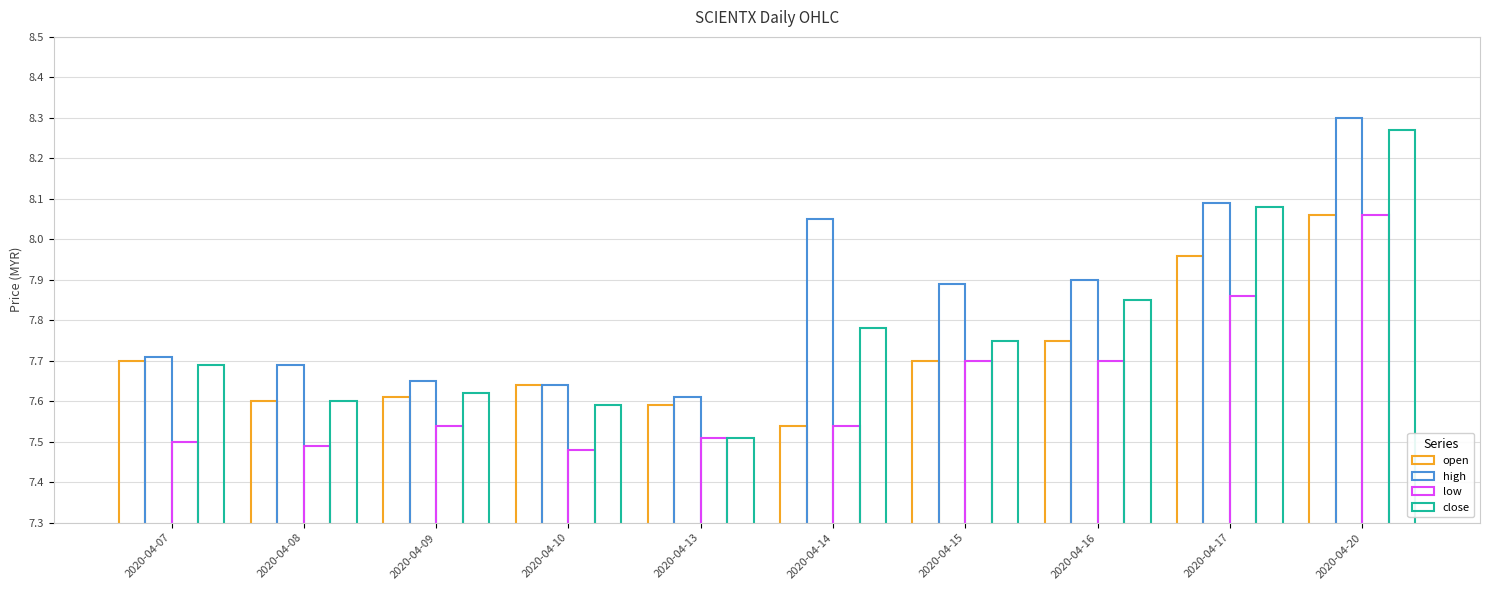

How many categories are shown in the chart?

10